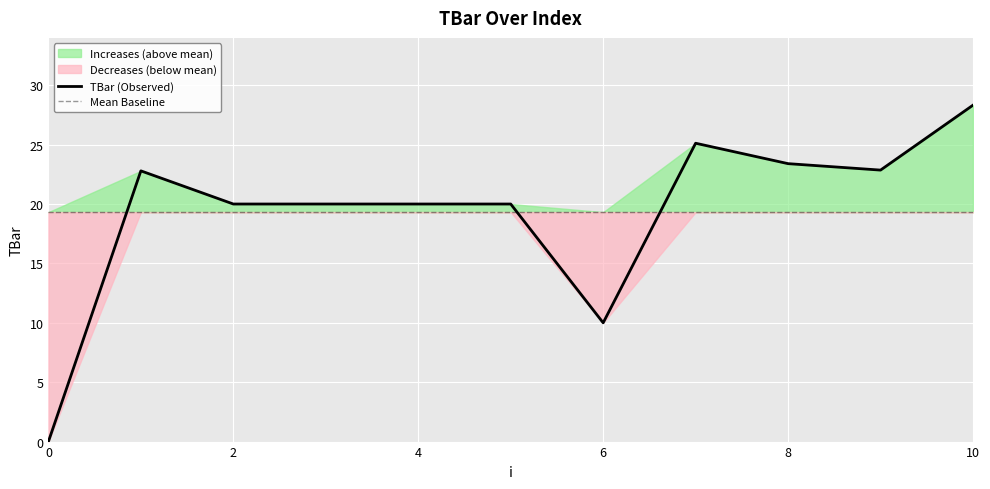

Where is TBar (Observed) nearest to the value 14?

6